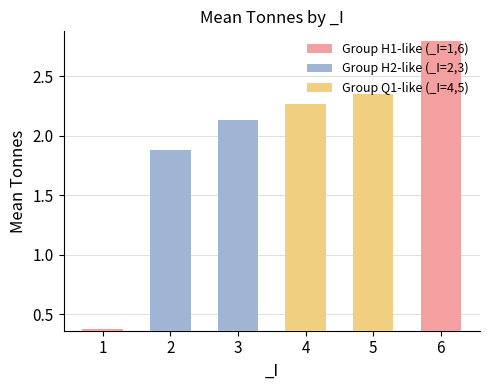

At which label does the data first exceed 2?

3